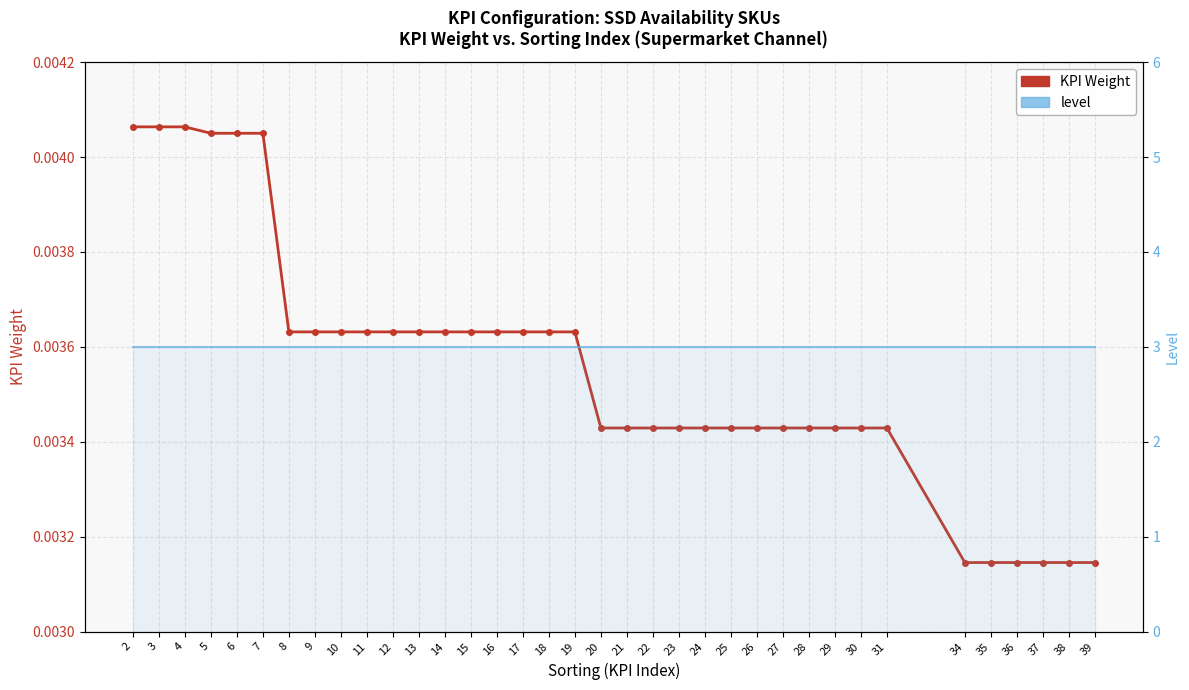

Which series changed the most between 11 and 26?

KPI Weight